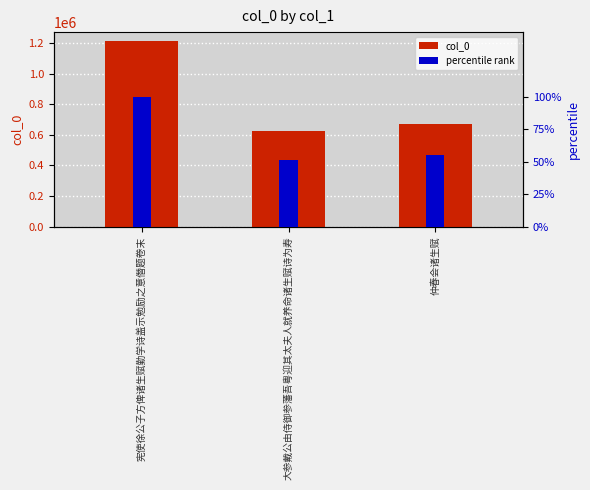

Which series changed the most between 大参戴公由侍御参藩吾粤迎其太夫人就养命诸生赋诗为寿 and 仲春会诸生赋?

col_0